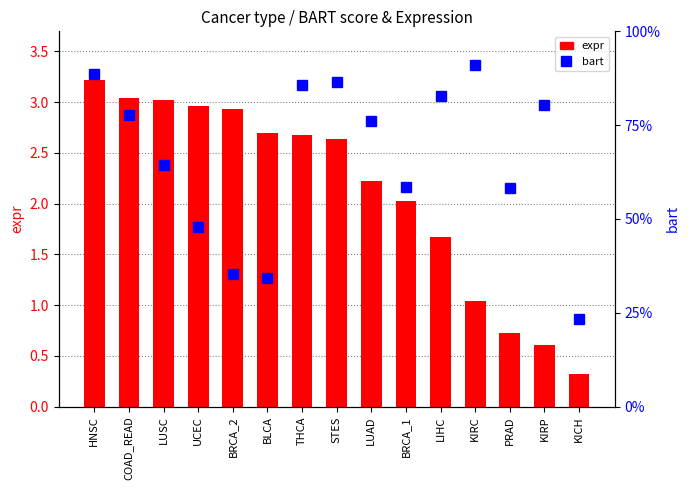

Which category has the lowest value in the expr series?

KICH